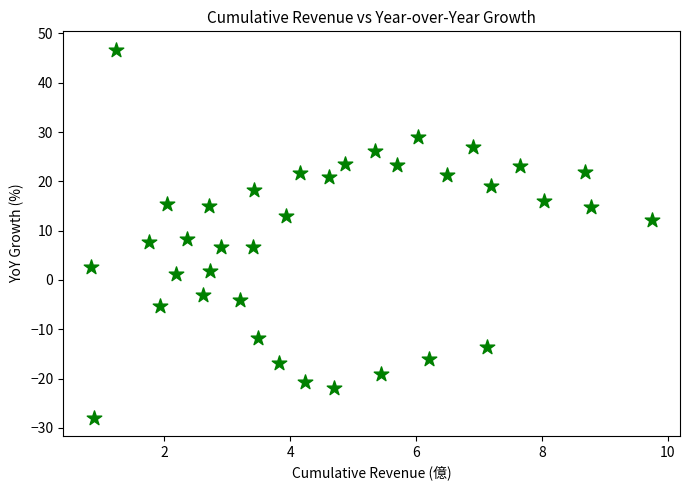

What is the range of Y values (max minus min)?

74.6